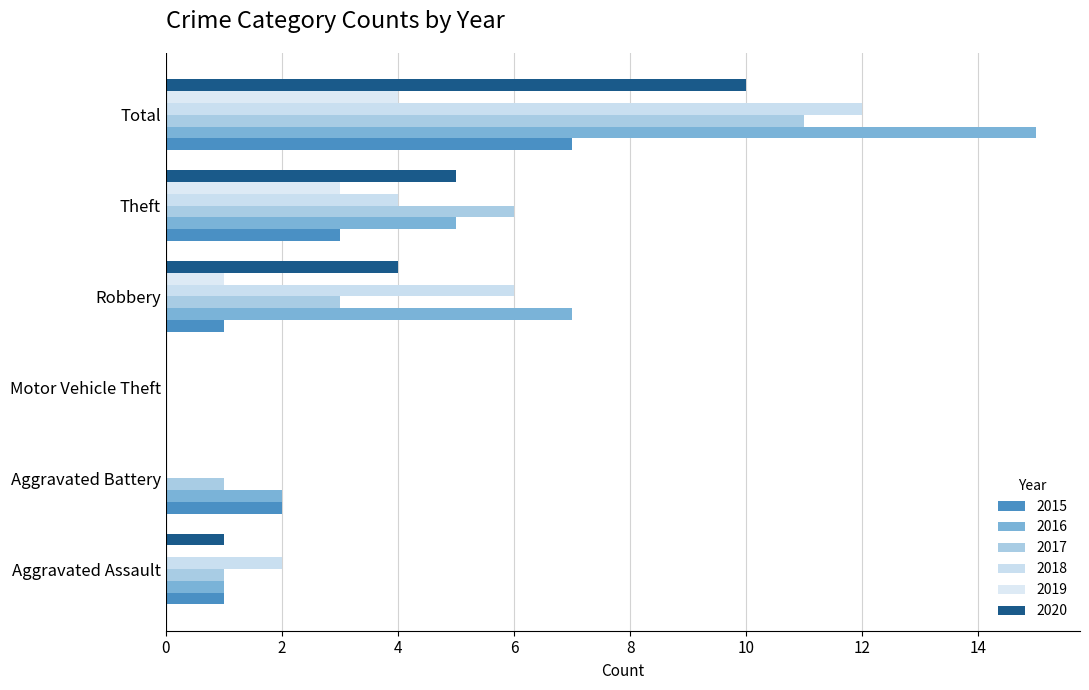

Is the value of 2018 at Total greater than the value of 2017 at Motor Vehicle Theft?

Yes